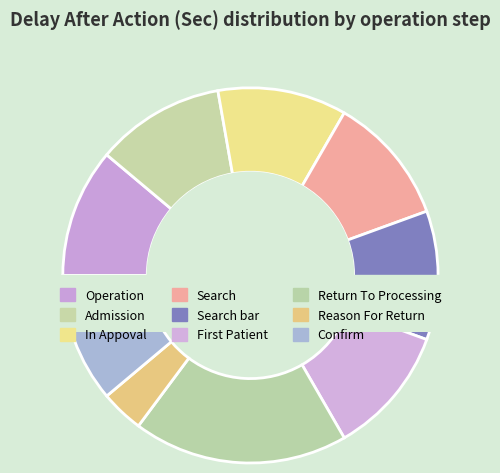

How many segments does this pie chart have?

9